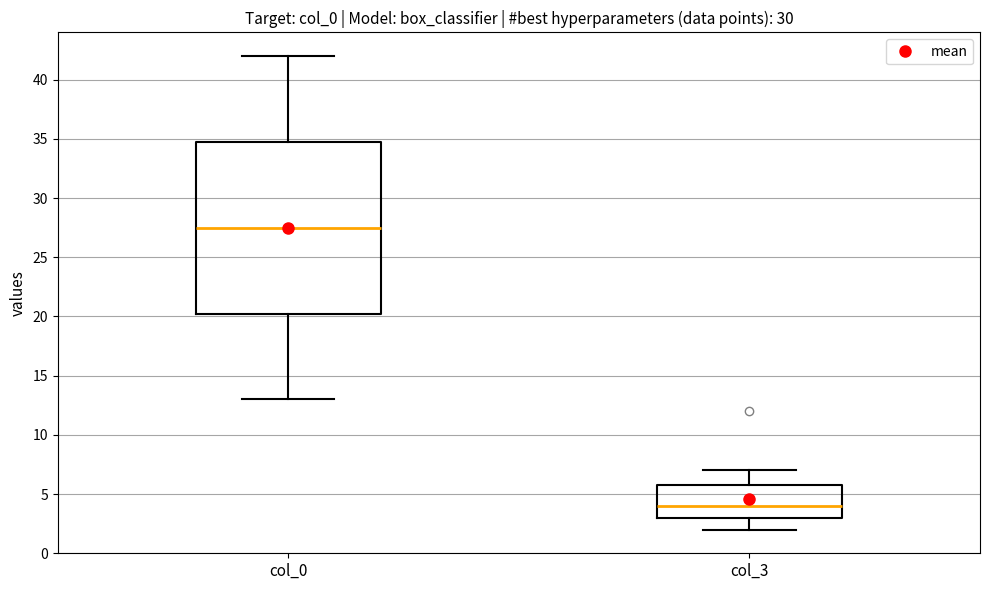

Reading left to right, read every box against the y-axis: the position of its median line, the range the box covers, and the ends of its whiskers. The values are not printed on the chart, so give them approximately, as read against the axis.

col_0: median 27.5, box 20.5 to 35.0, whiskers 13.0 to 42.0
col_3: median 4.0, box 3.0 to 6.0, whiskers 2.0 to 7.0